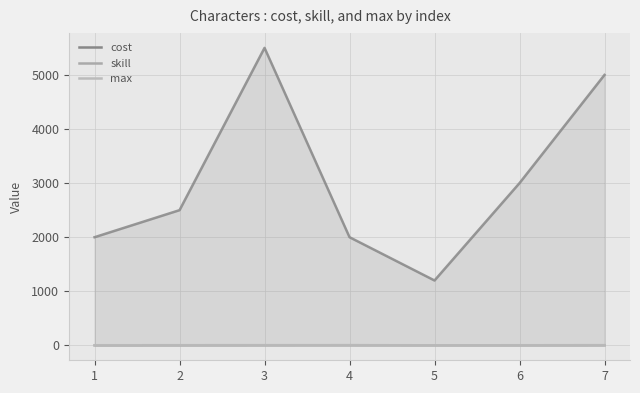

How many values in the cost series exceed 2500?

3